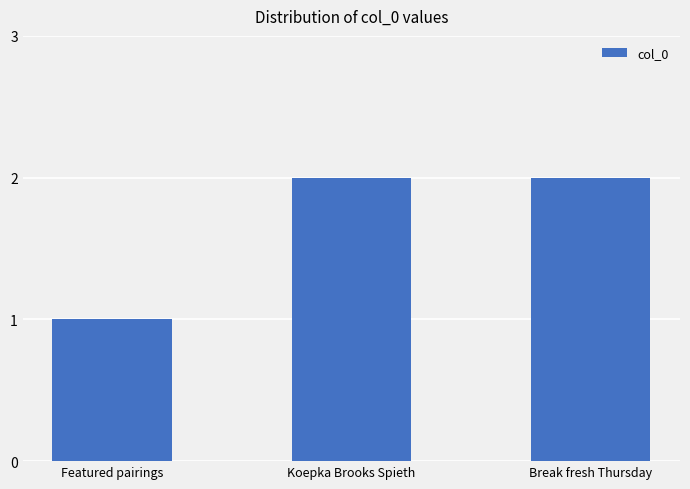

What is the label of the 2nd bar from the right?

Koepka Brooks Spieth